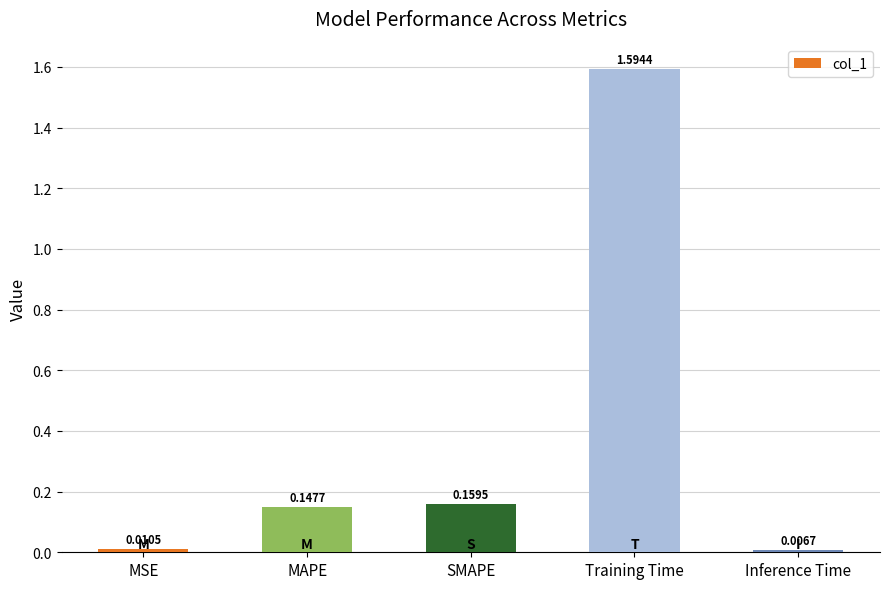

At which category does the chart reach its minimum across all series?

Inference Time